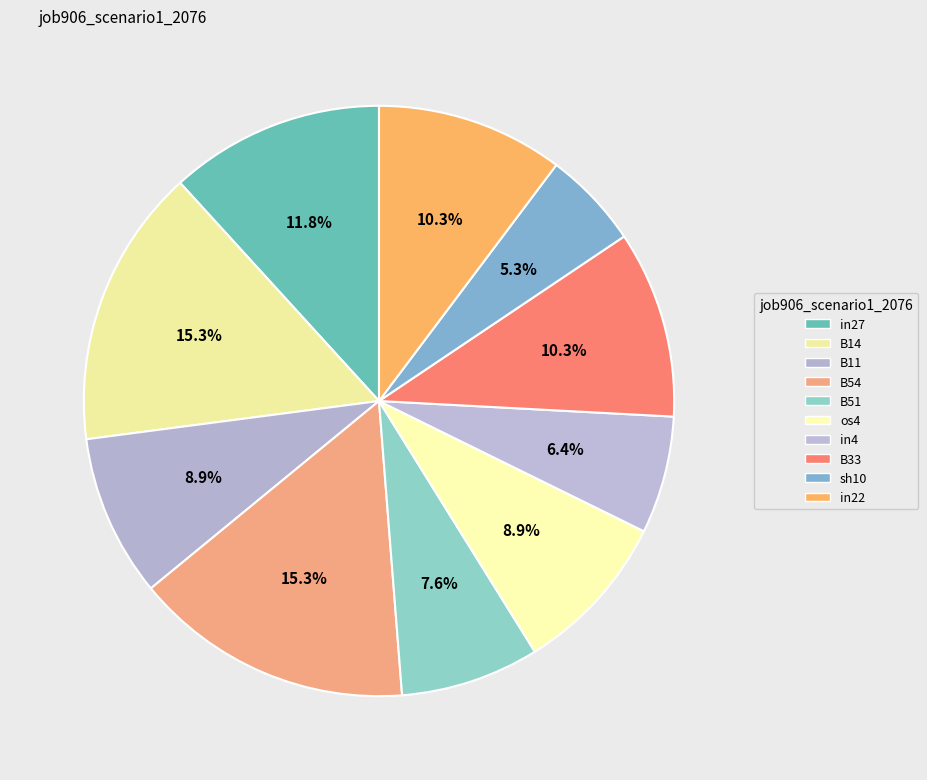

Do os4 and in27 together represent more than half of the pie?

No